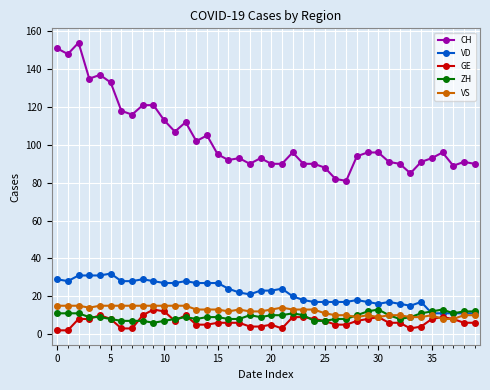

Which series has the largest range (max minus min)?

CH